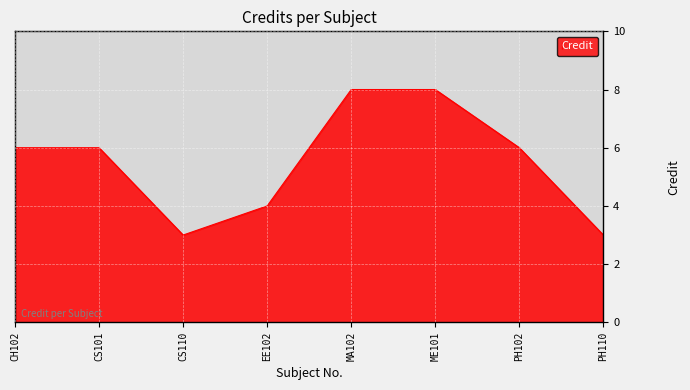

At which category does the data reach its first local valley?

CS110